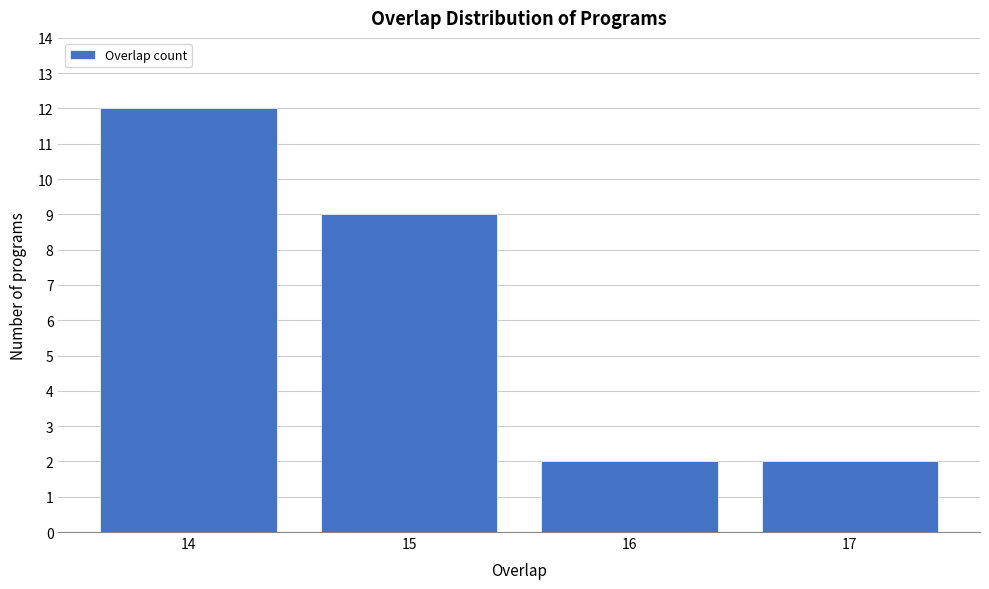

Reading left to right, what are all the values shown in this chart?

12	9	2	2